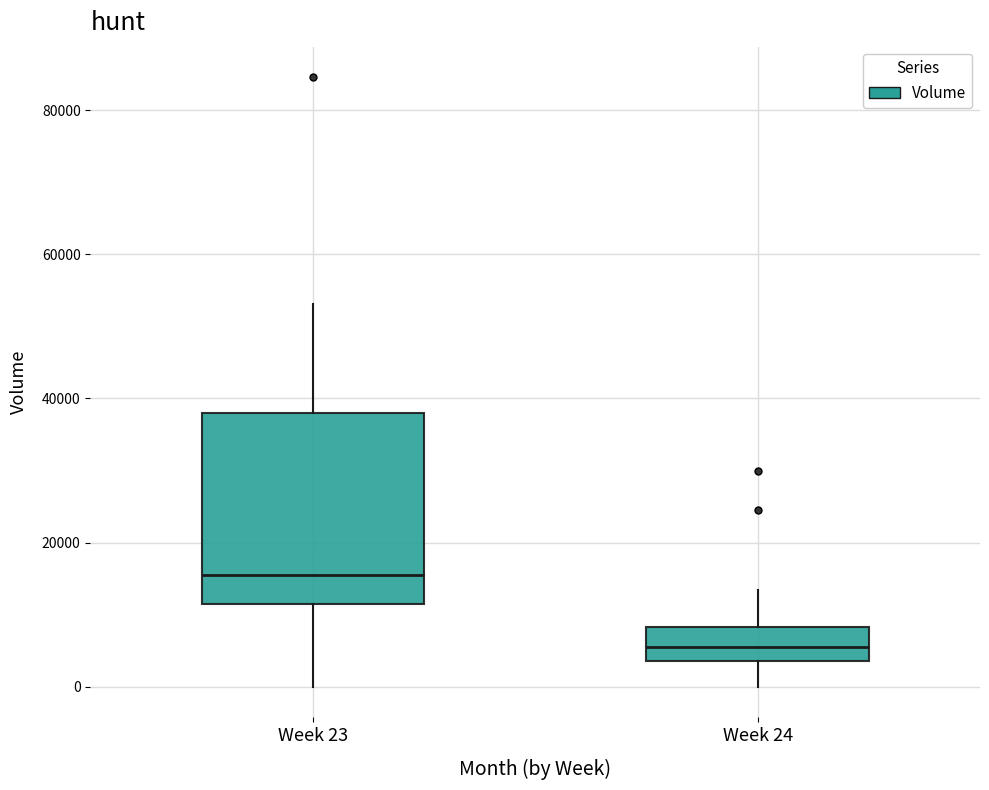

Comparing the boxes themselves (not the whiskers), which one is the tallest?

Week 23